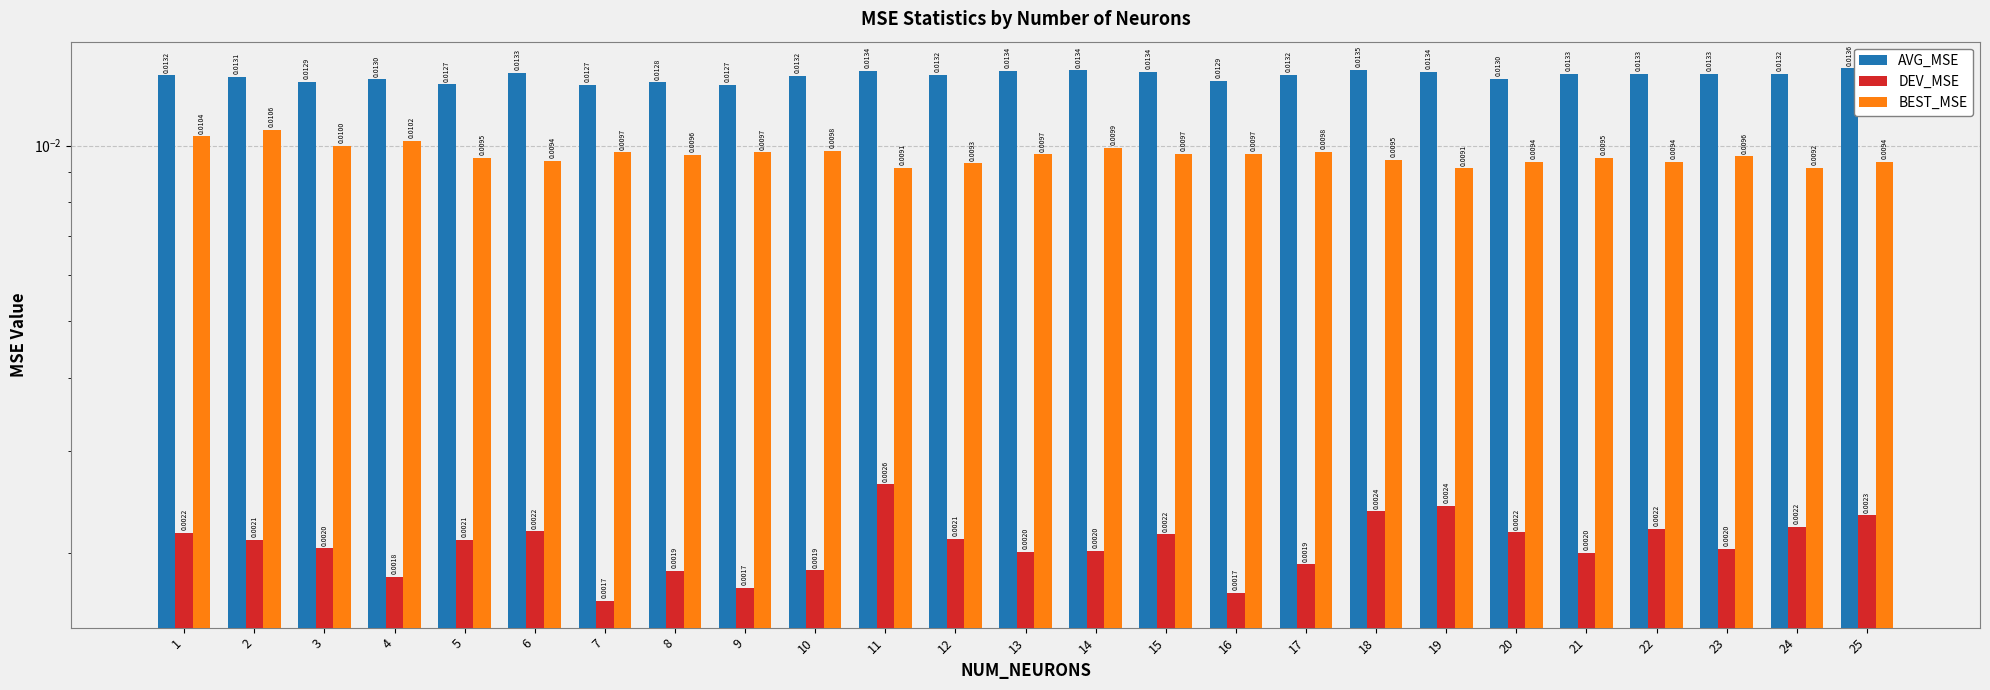

Are the bars grouped side by side (vs. stacked)?

Yes